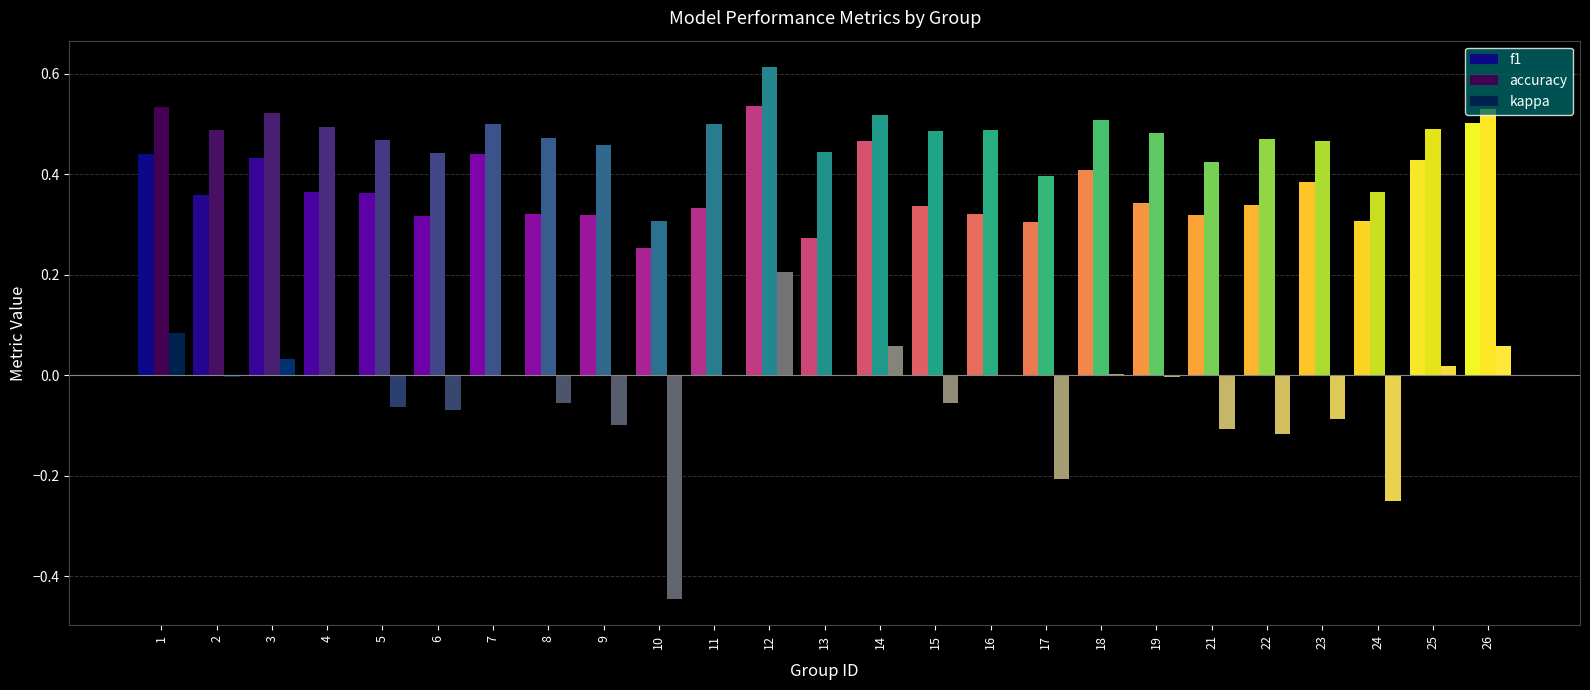

Which series changed the most between 7 and 11?

f1